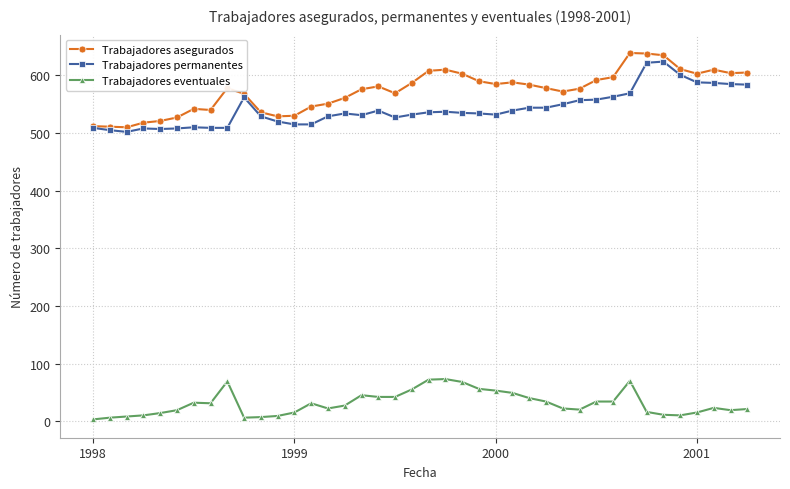

What is the difference between the second highest and minimum values in the Trabajadores asegurados series?

128